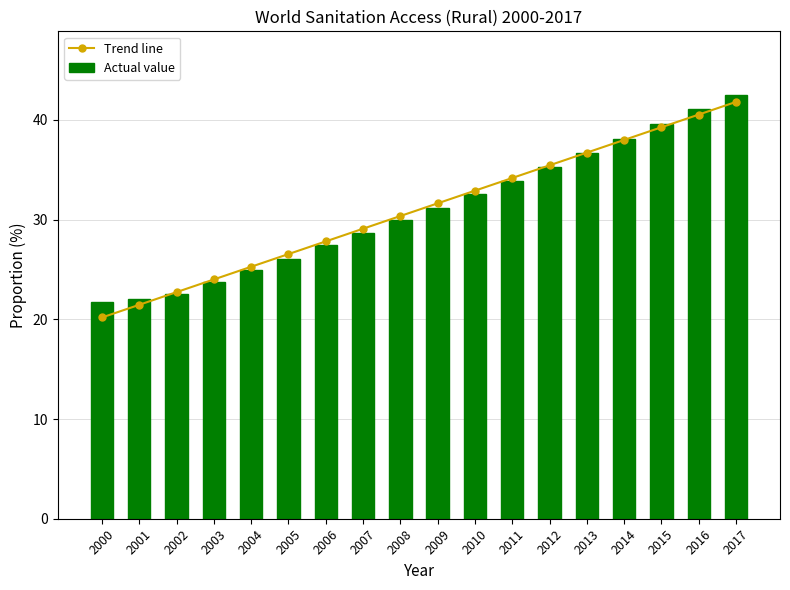

How many distinct data groups are displayed?

2